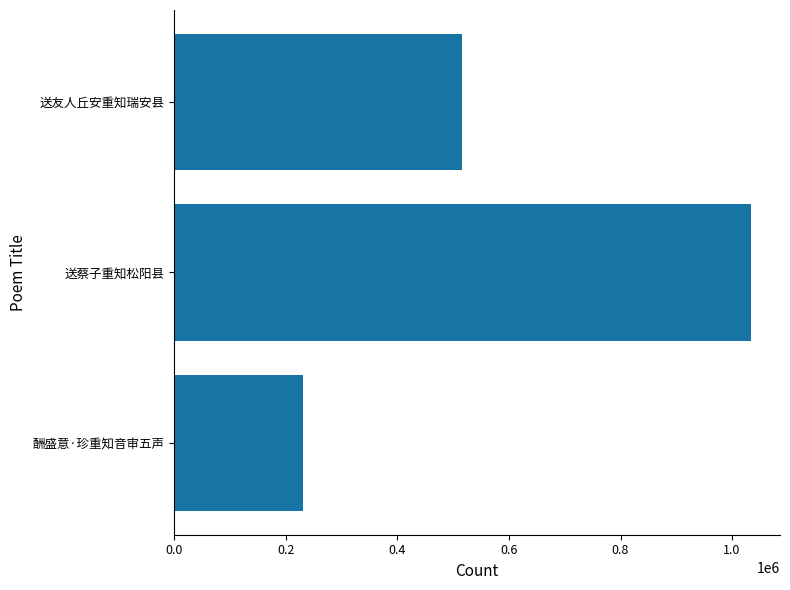

What is the minimum value shown in the chart?

228029